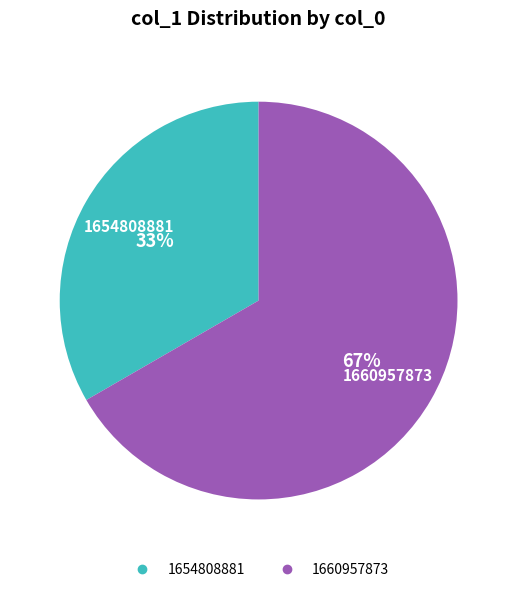

To the nearest percent, what is the average slice percentage?

50%